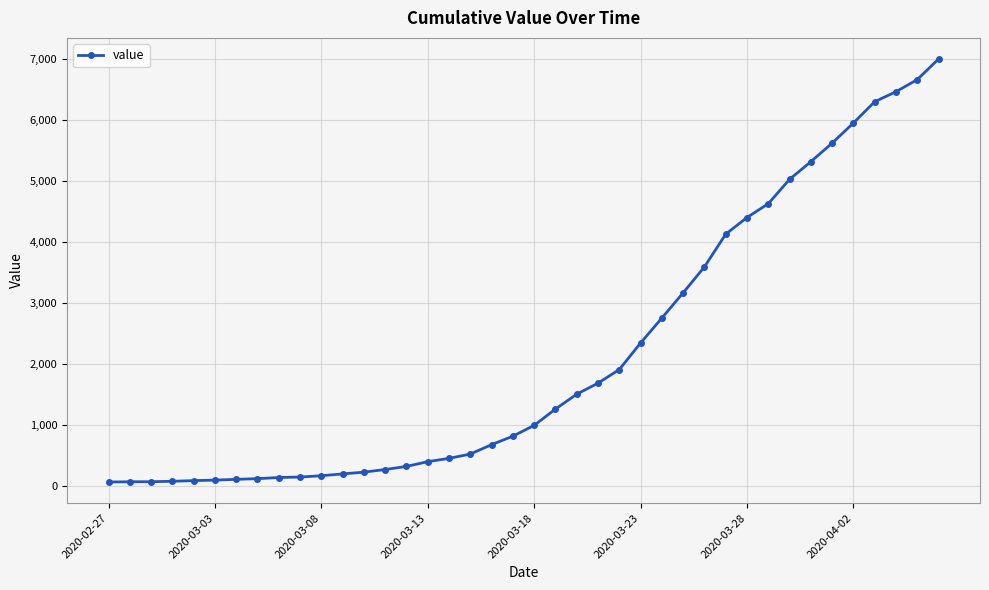

Count the number of categories in the chart.

40